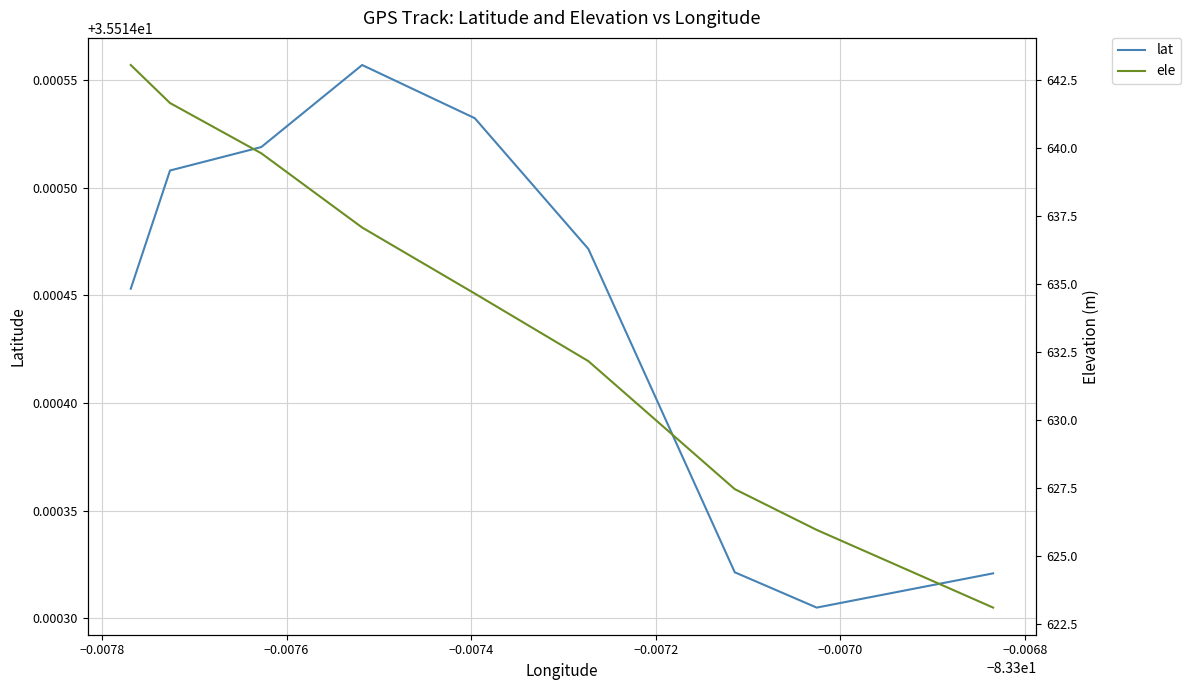

What is the difference between the second highest and second lowest values in the ele series?

15.7